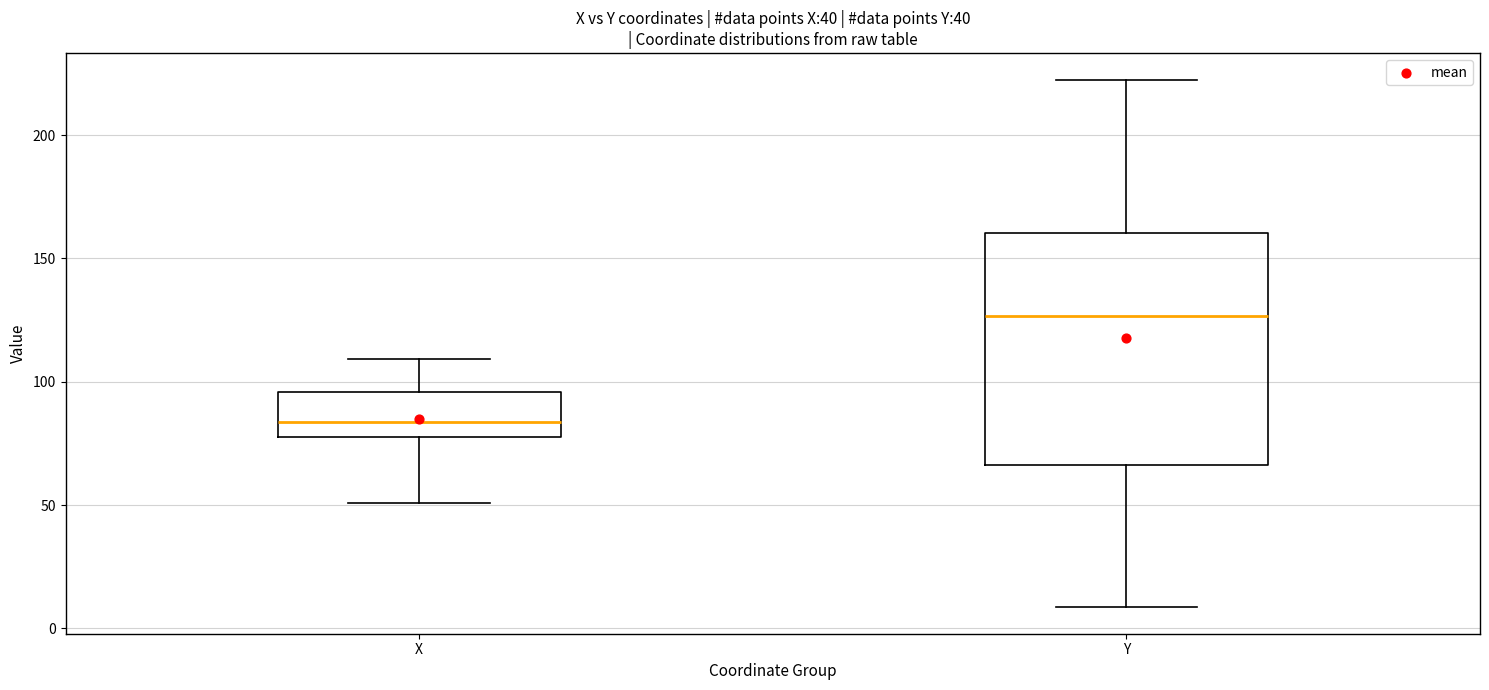

Which box is the tallest, from its lower edge to its upper edge?

Y